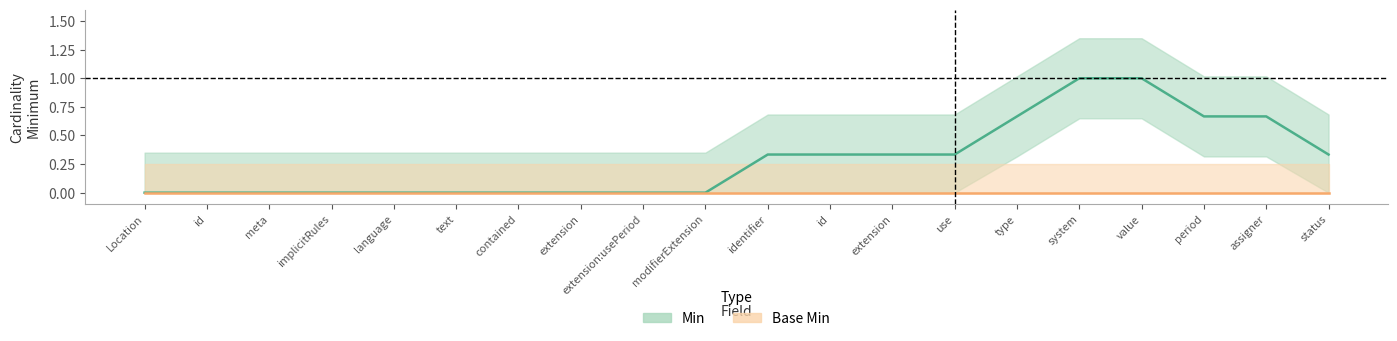

How many positive values does the Min (smoothed) series have?

10